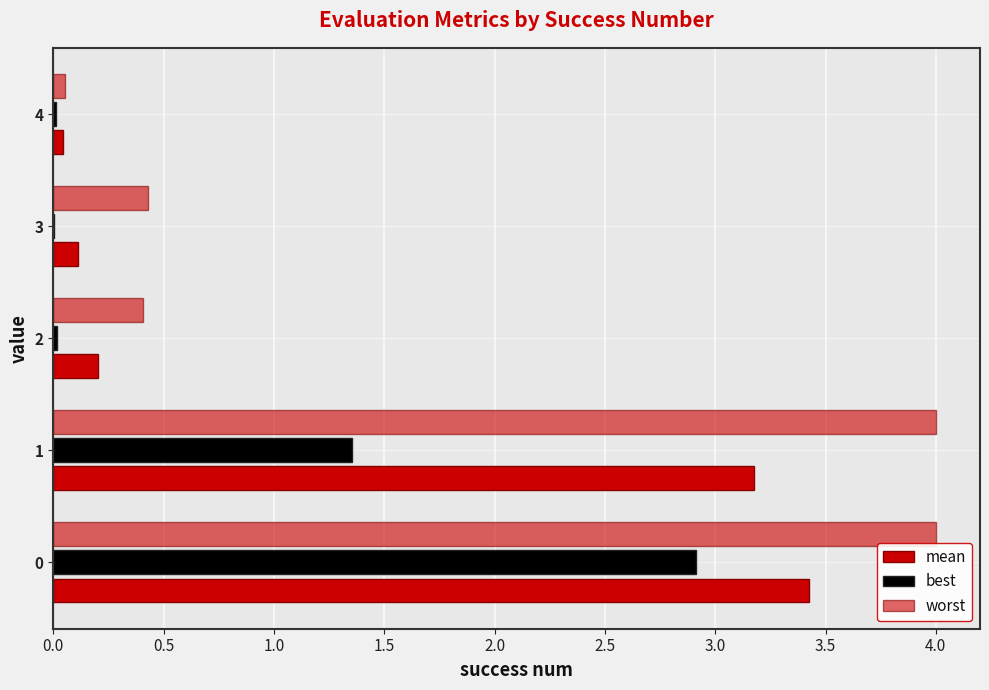

Reading left to right, transcribe all the data shown in this chart.

mean: 3.4	3.2	0.2	0.1	0.0
best: 2.9	1.4	0.0	0.0	0.0
worst: 4.0	4.0	0.4	0.4	0.1